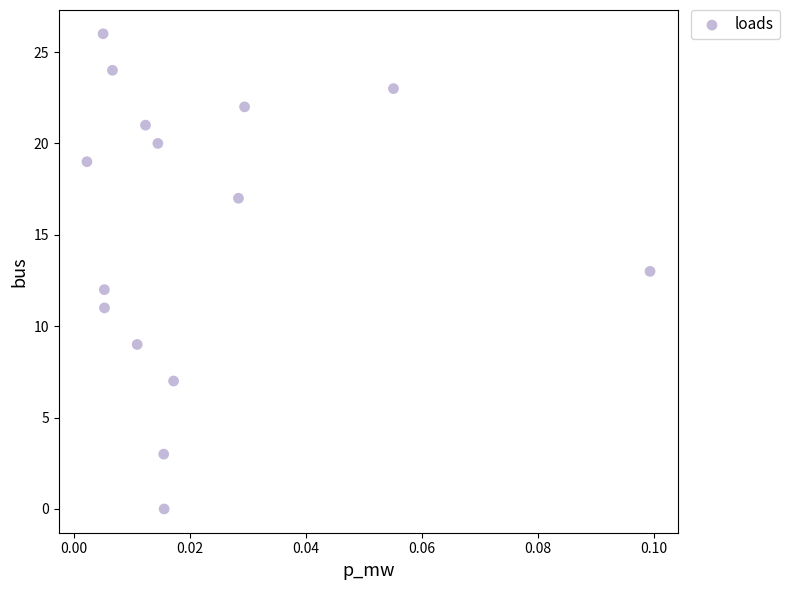

What is the range of Y values (max minus min)?

26